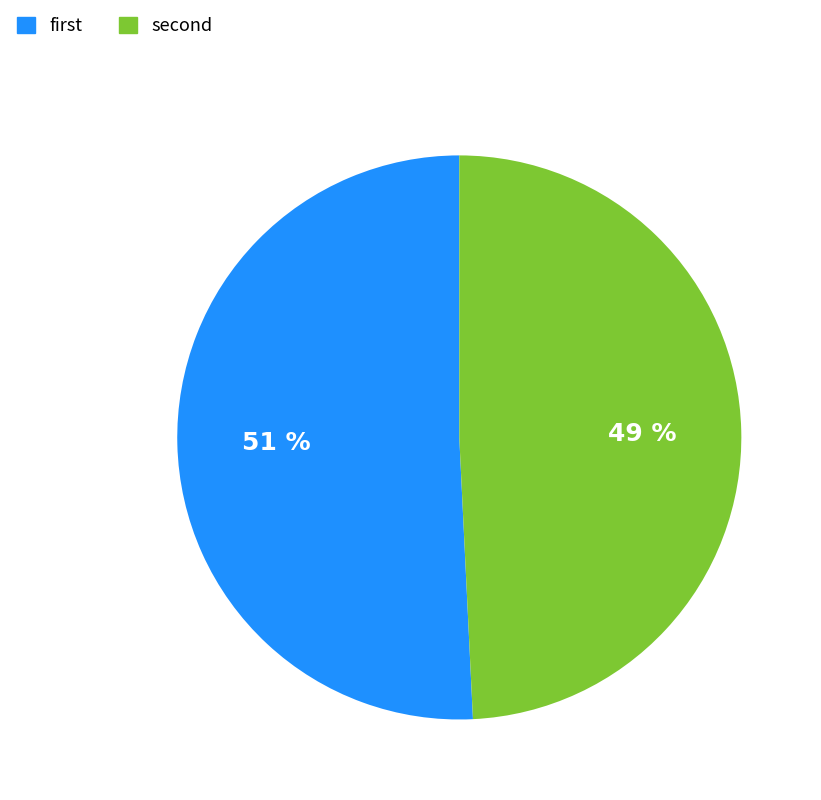

Which slice is the largest?

first